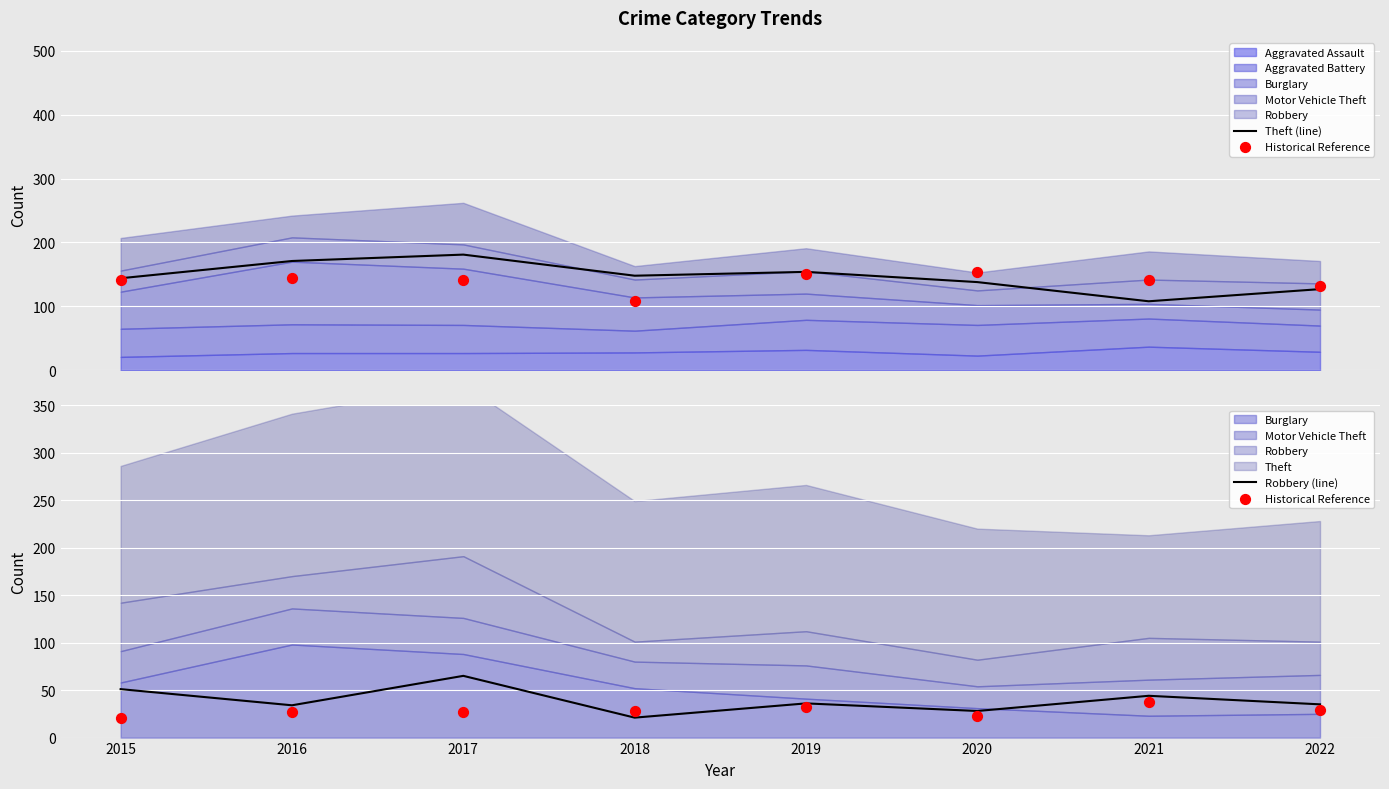

Which series has the largest total across all categories?

Theft (line)